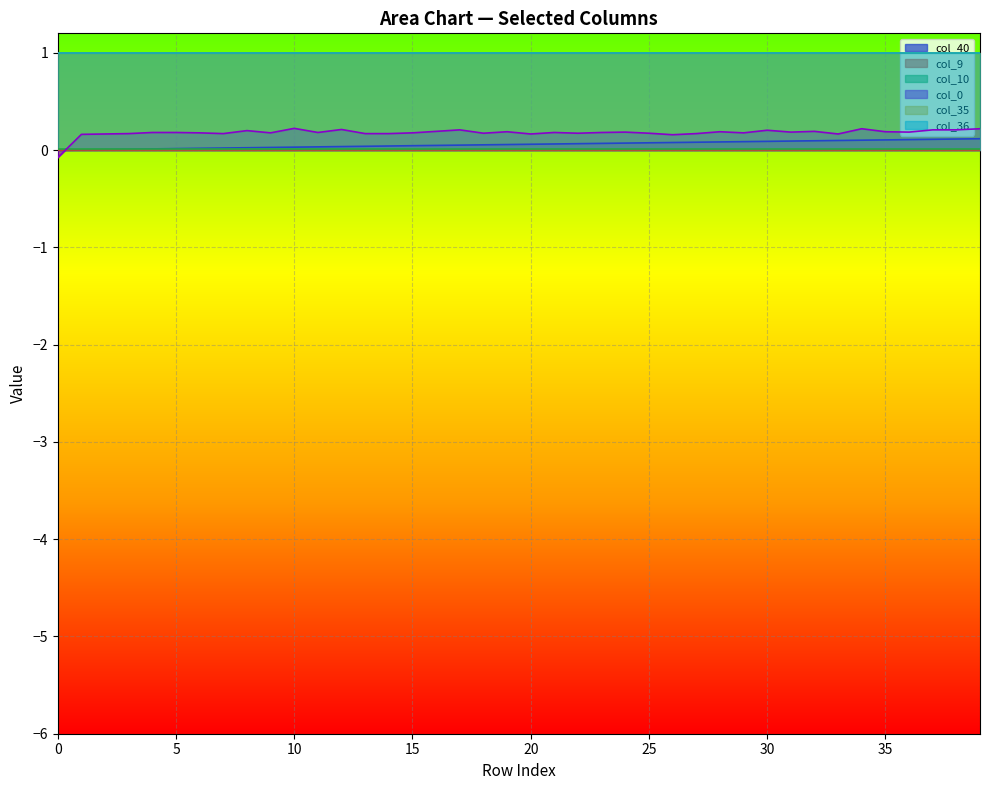

How many lines are shown in the chart?

6